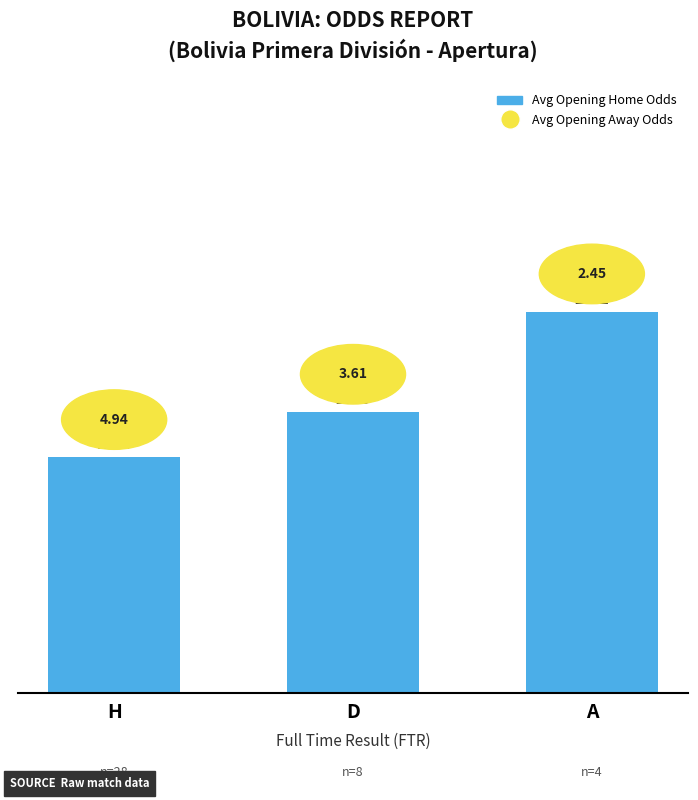

What position from the right is H?

3